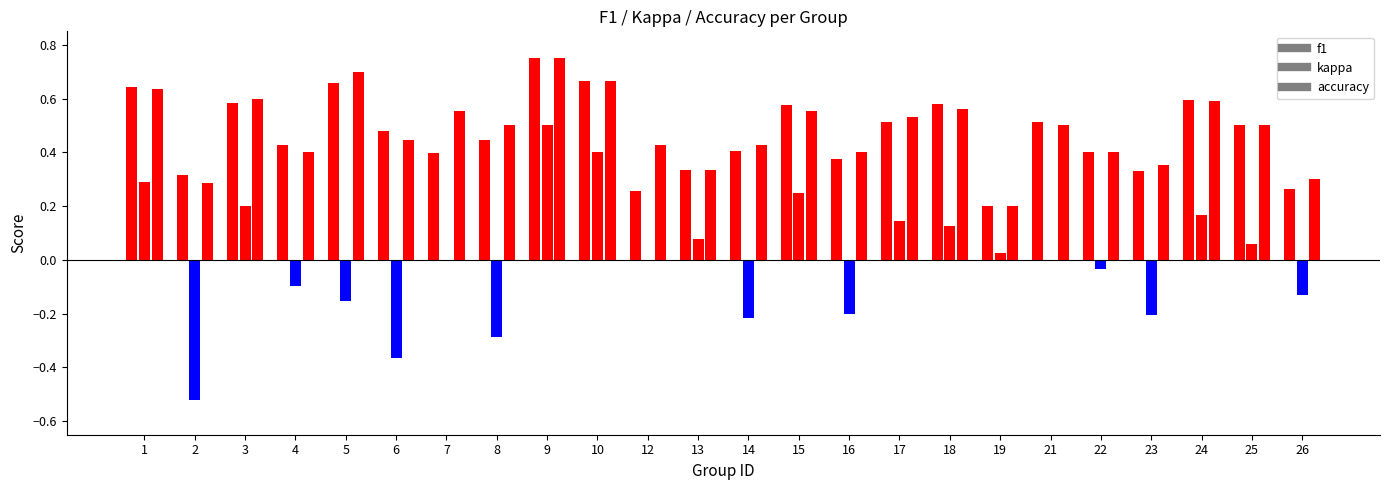

List the labels in order of accuracy value, smallest first.

19, 2, 26, 13, 23, 4, 16, 22, 12, 14, 6, 8, 21, 25, 17, 7, 15, 18, 24, 3, 1, 10, 5, 9